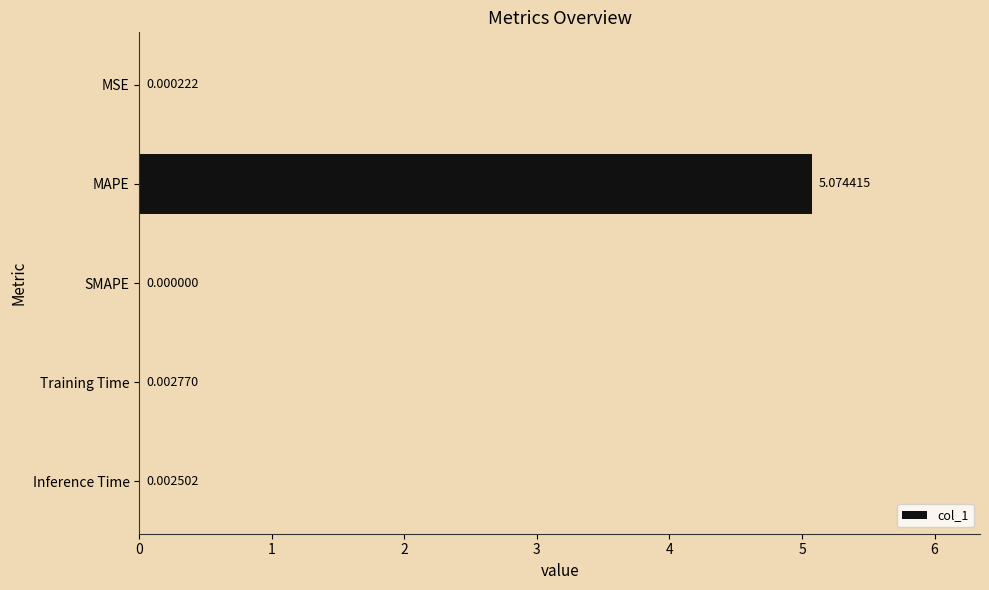

At which label is the value closest to 2?

Training Time